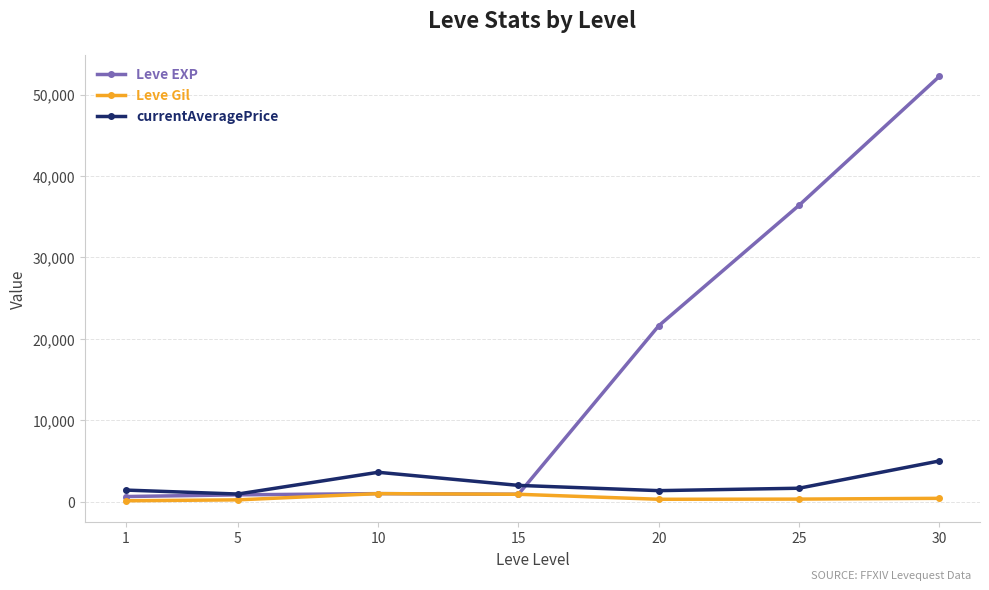

What is the value of the Leve Gil point at the 3rd from the left?

990.0